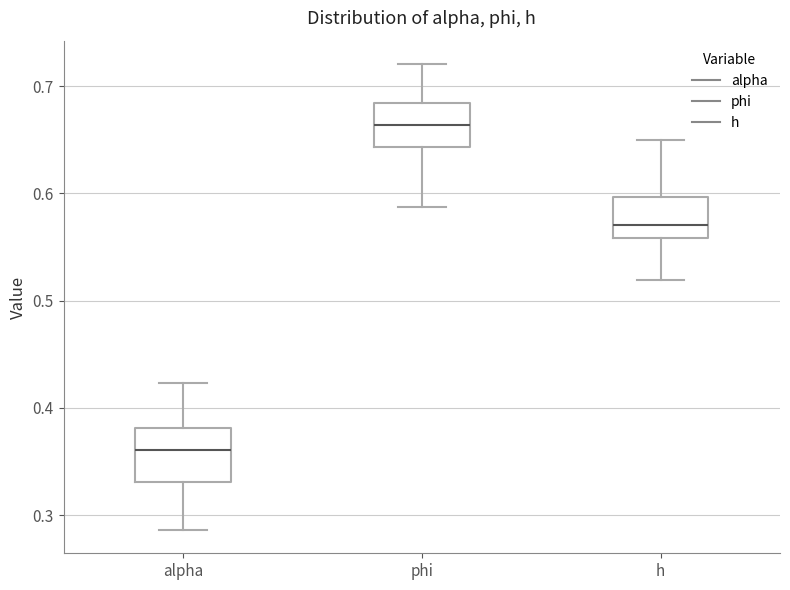

Reading left to right, read every box against the y-axis: the position of its median line, the range the box covers, and the ends of its whiskers. The values are not printed on the chart, so give them approximately, as read against the axis.

alpha: median 0.36, box 0.33 to 0.38, whiskers 0.29 to 0.42
phi: median 0.66, box 0.64 to 0.68, whiskers 0.59 to 0.72
h: median 0.57, box 0.56 to 0.60, whiskers 0.52 to 0.65